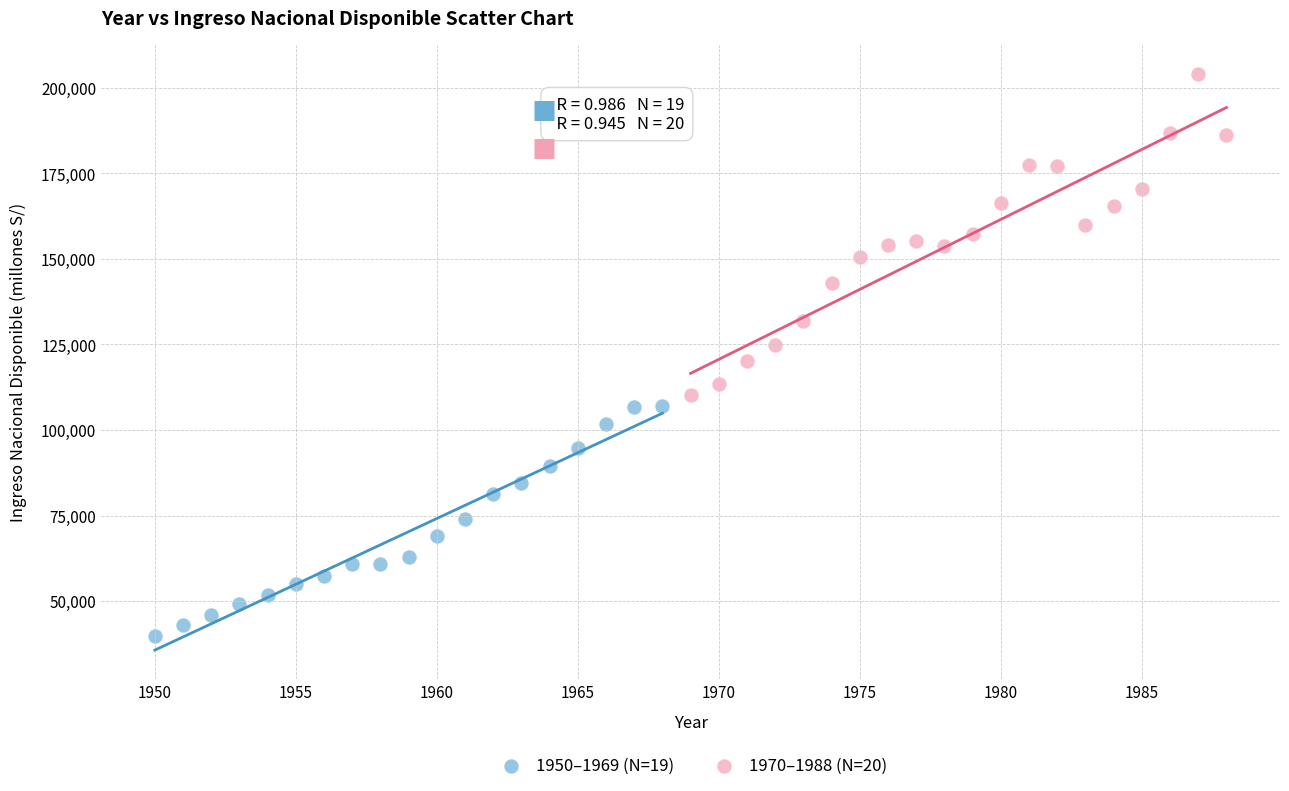

Which series contains the lowest Y value?

1950–1969 (N=19)